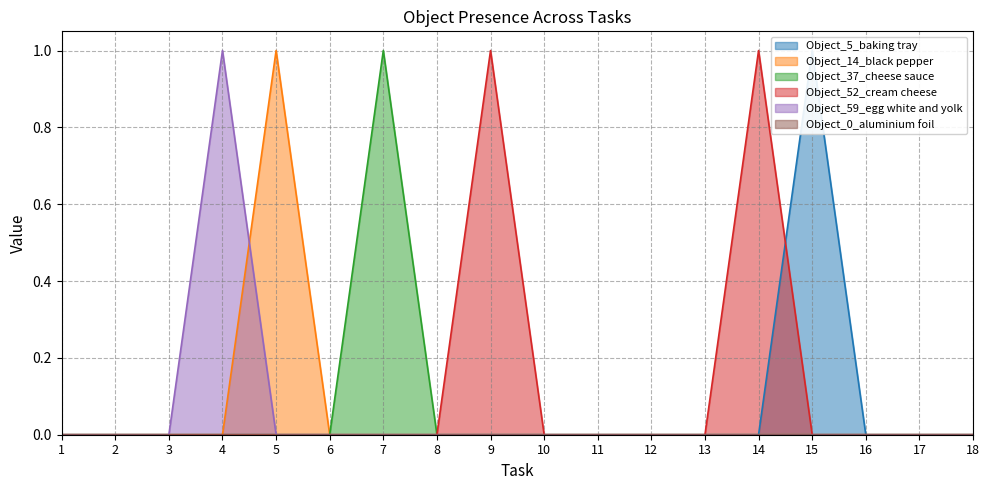

Between 4 and 7, which series saw the biggest shift?

Object_37_cheese sauce